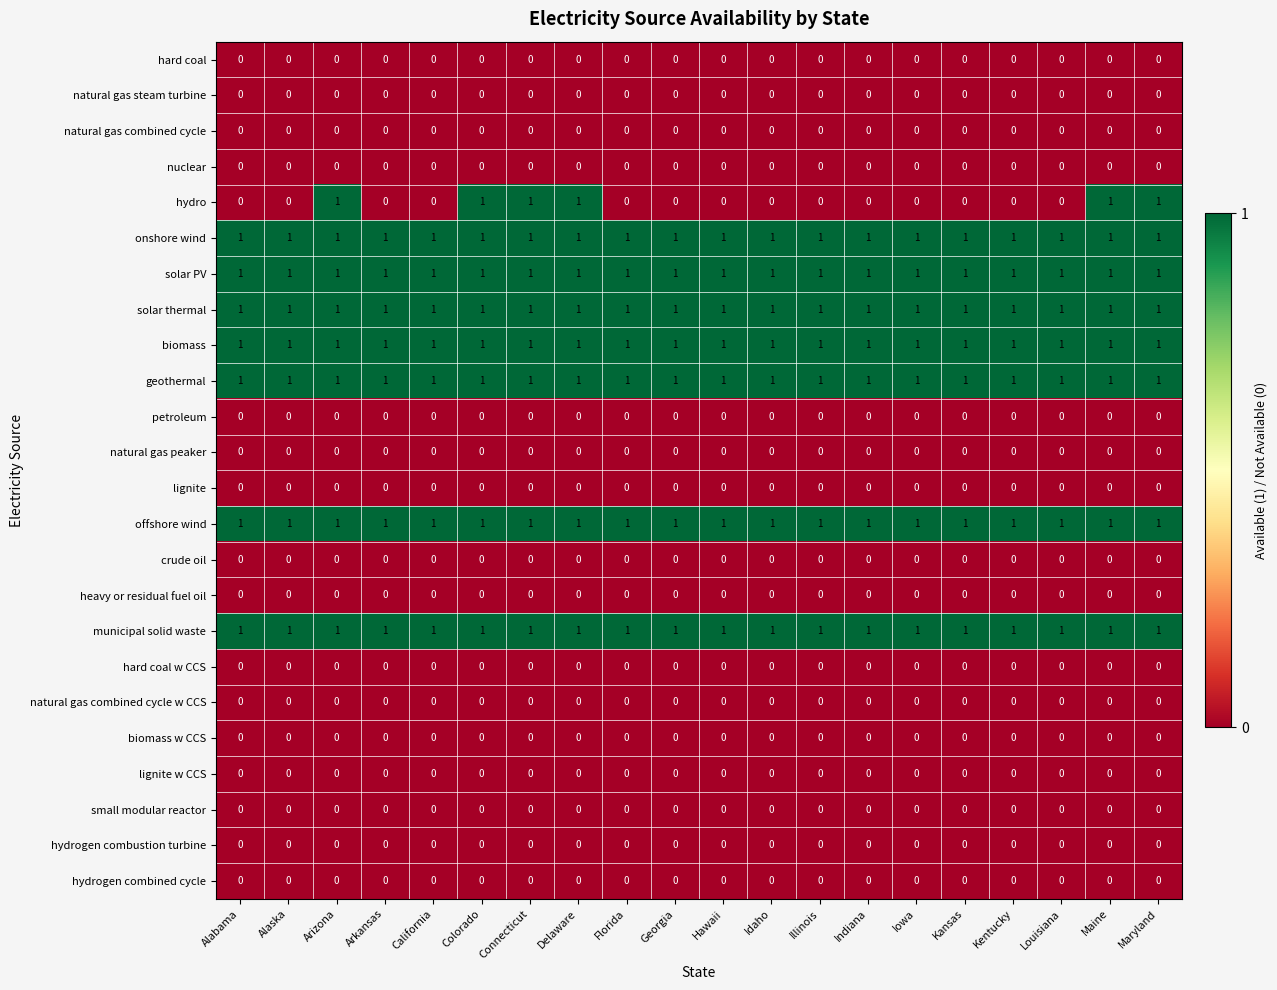

Between Arkansas and Colorado, which series saw the biggest shift?

hydro